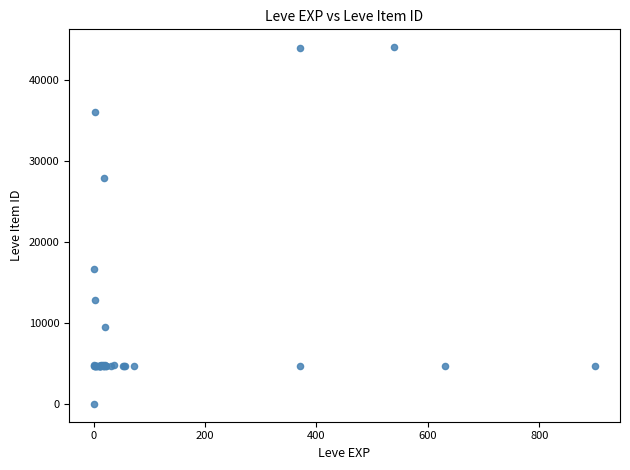

What Y value in the scatter plot is closest to 22050?

16734